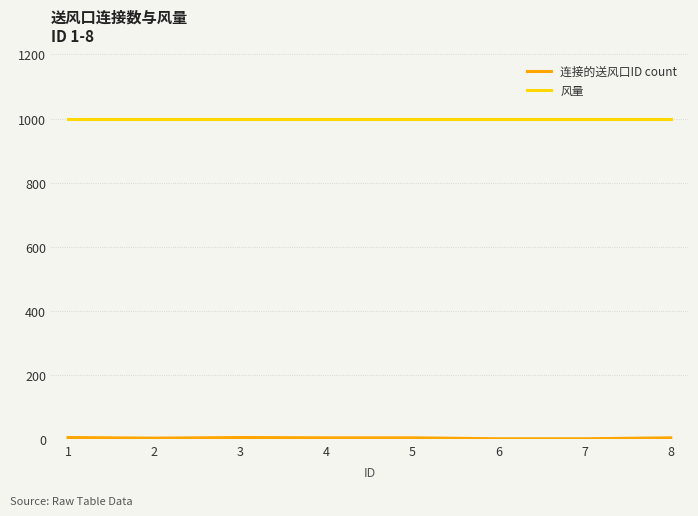

What is the lowest value of the 风量 series?

1000